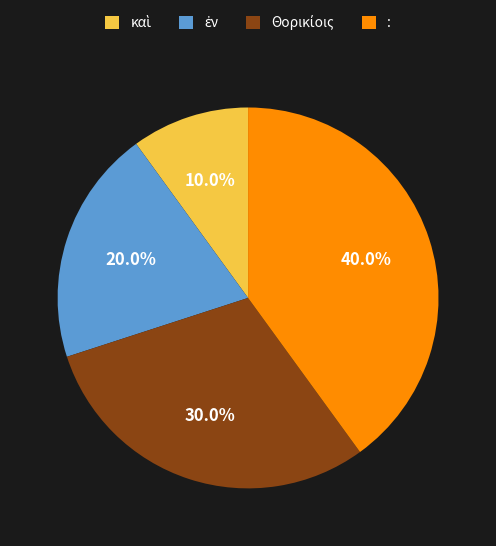

Is there any slice that represents more than half of the pie?

No